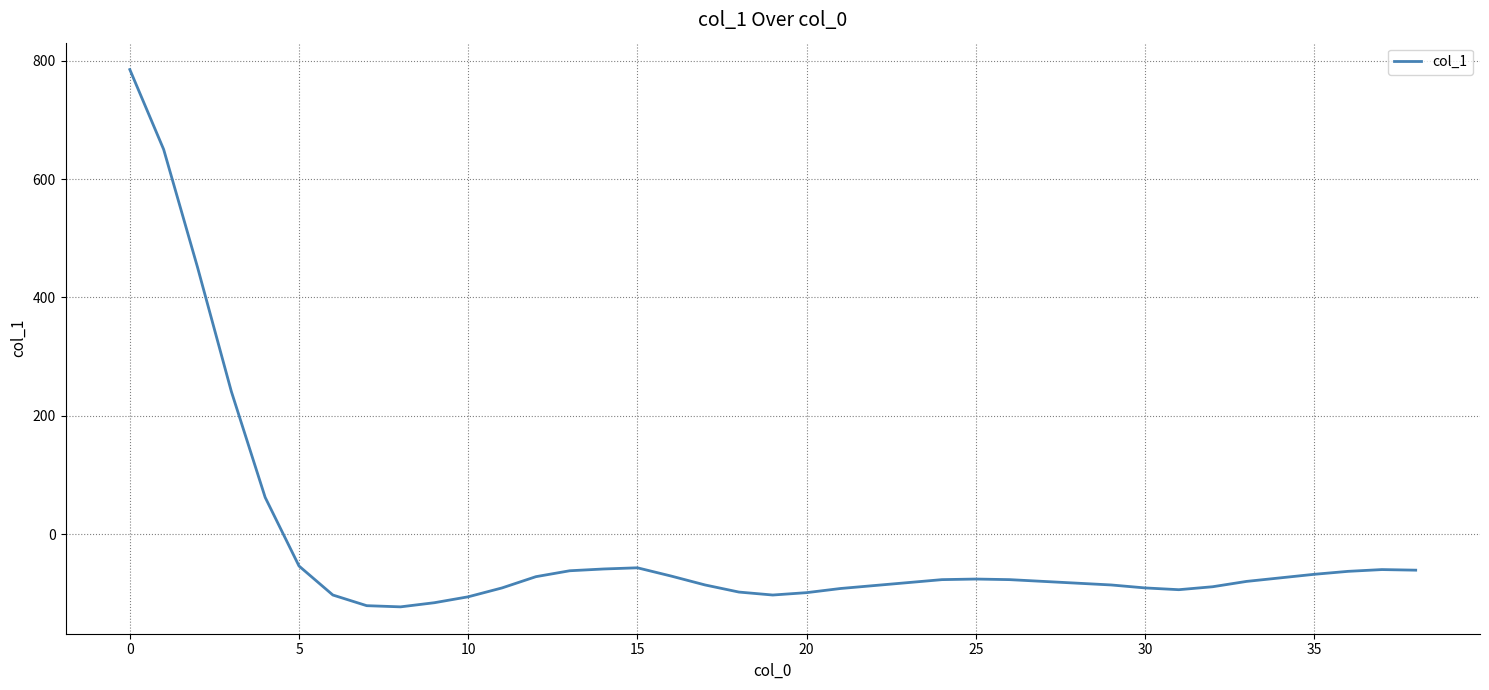

What is the sum of all values?

-652